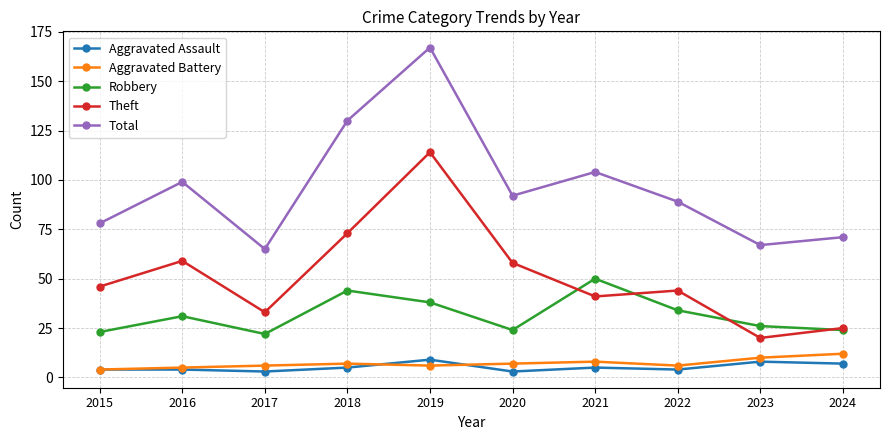

What is the highest value of the Aggravated Assault series?

9